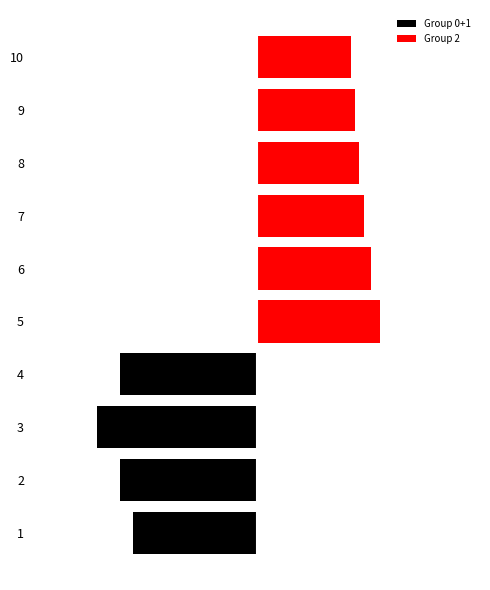

What are all the series names shown in the legend?

Group 0+1, Group 2